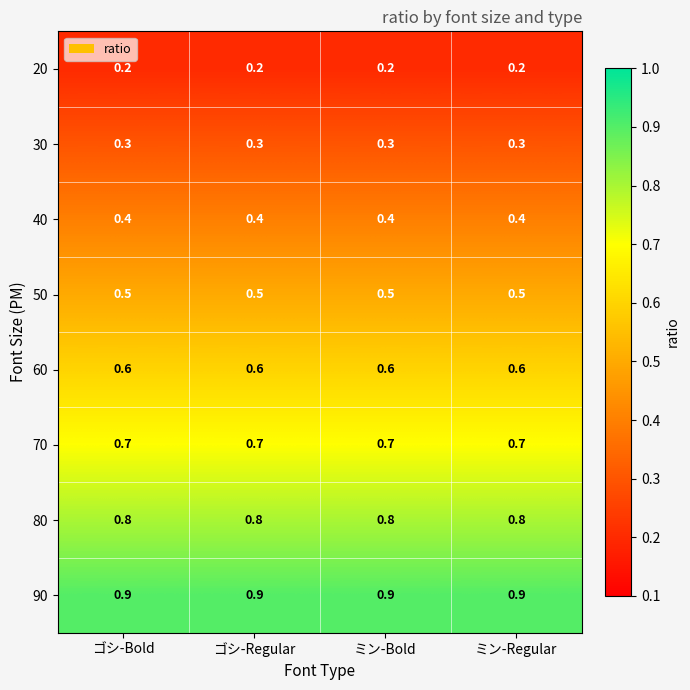

What is the sum of the 60 values at ミン-Bold and ゴシ-Regular?

1.2